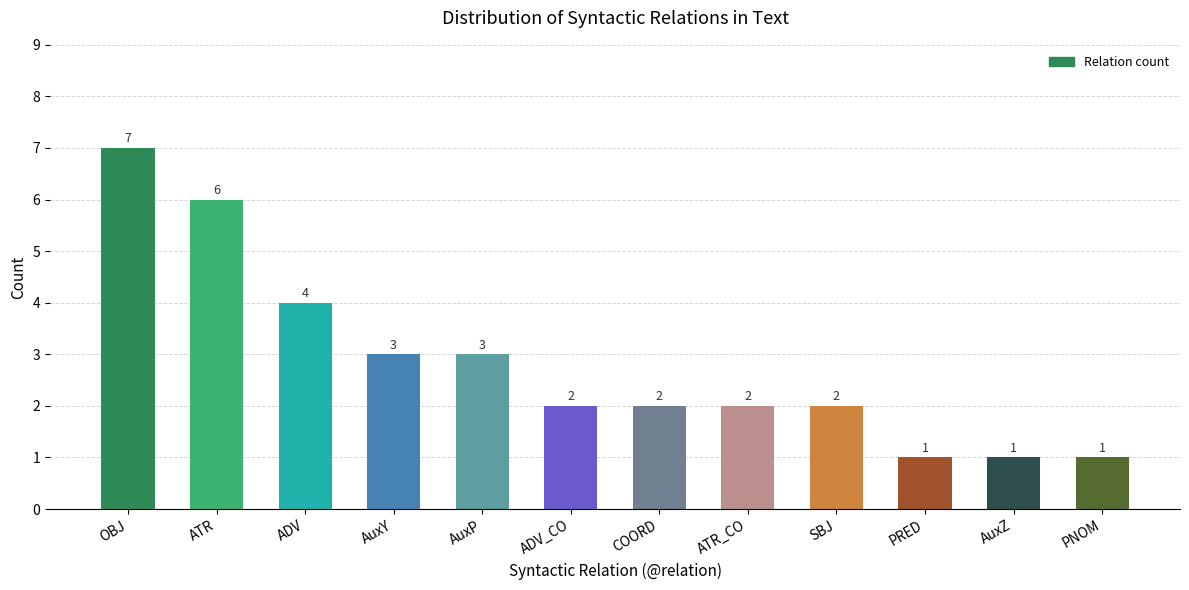

What is the maximum value shown in the chart?

7